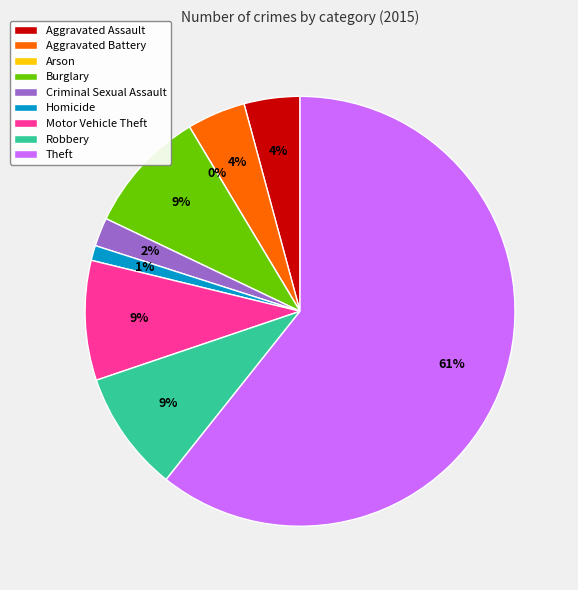

How many slices are in this pie chart?

9